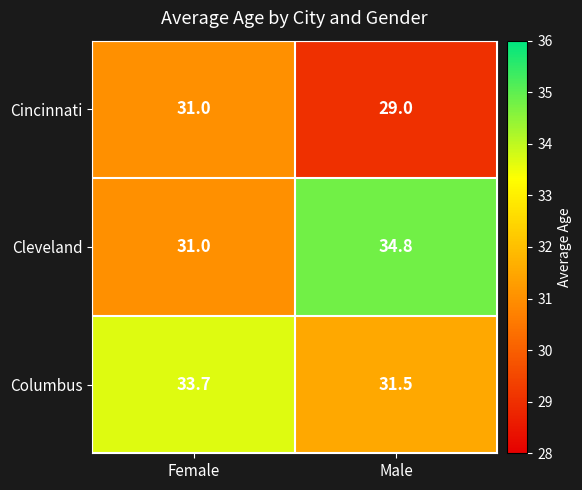

Reading right to left, transcribe all the data shown in this chart.

Cincinnati: 29.0	31.0
Cleveland: 34.8	31.0
Columbus: 31.5	33.7